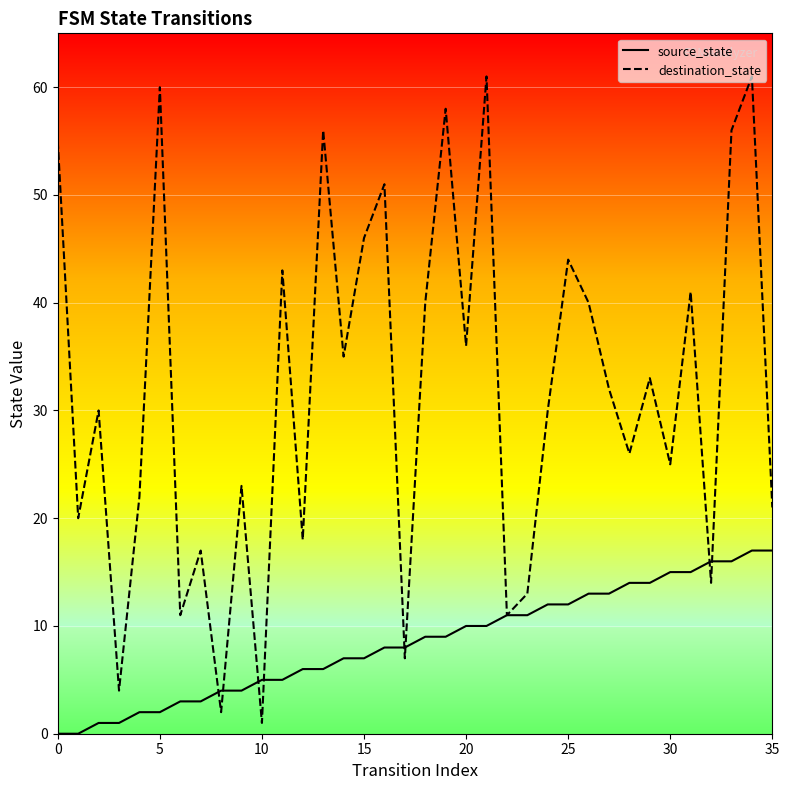

What is the maximum value shown in the chart?

61